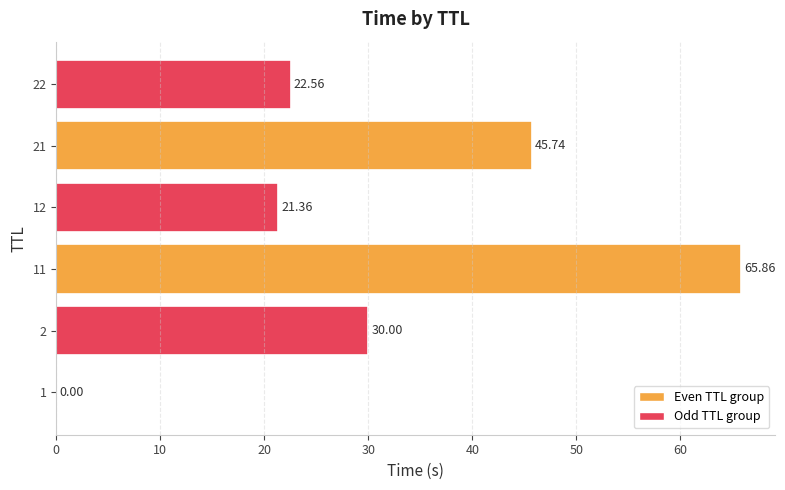

Which has a higher value, 11 or 22?

11